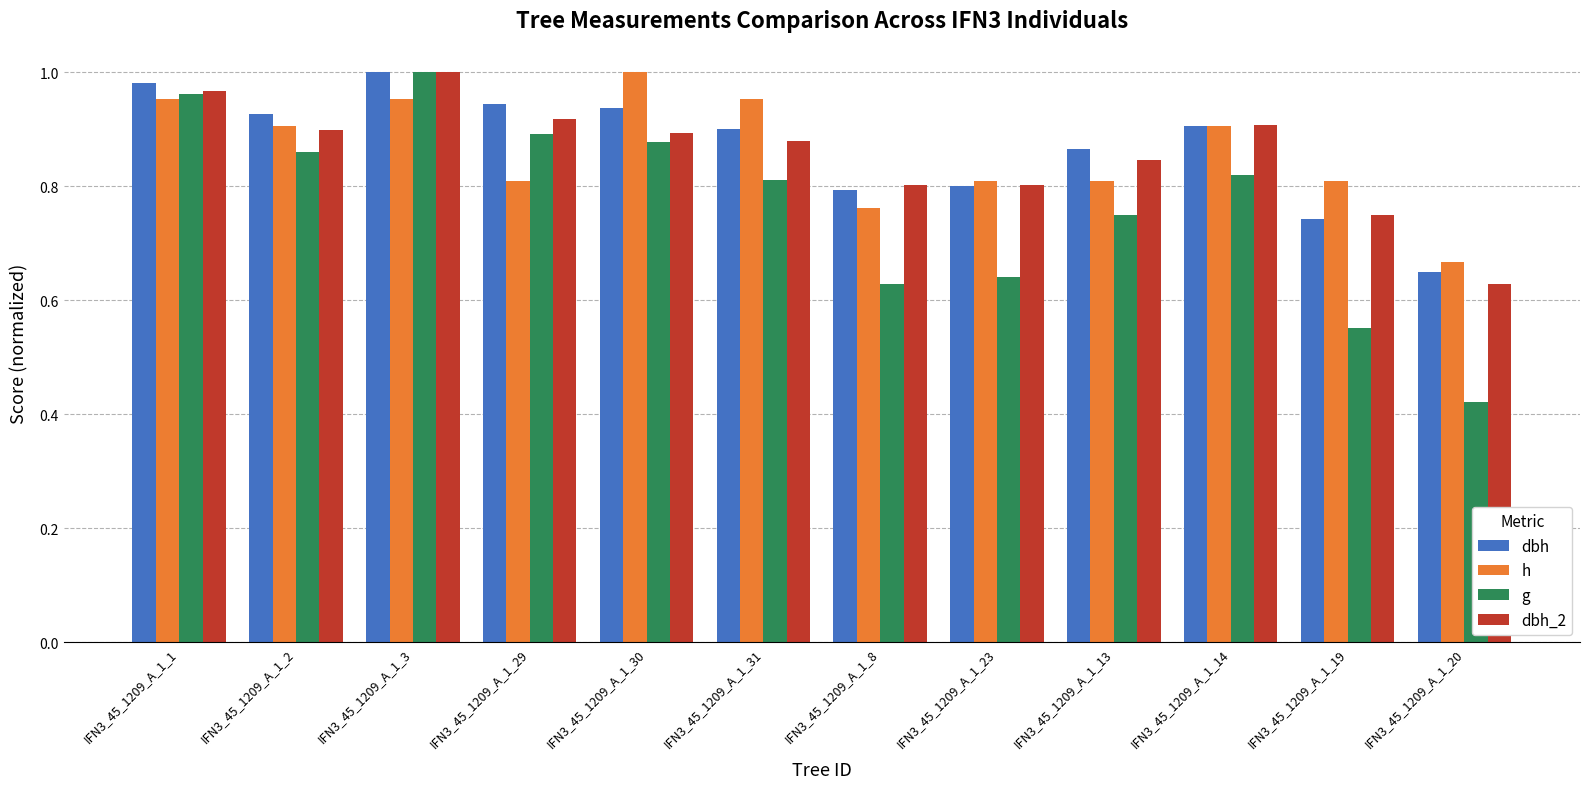

Is the value of h at IFN3_45_1209_A_1_2 greater than the value of dbh at IFN3_45_1209_A_1_3?

No